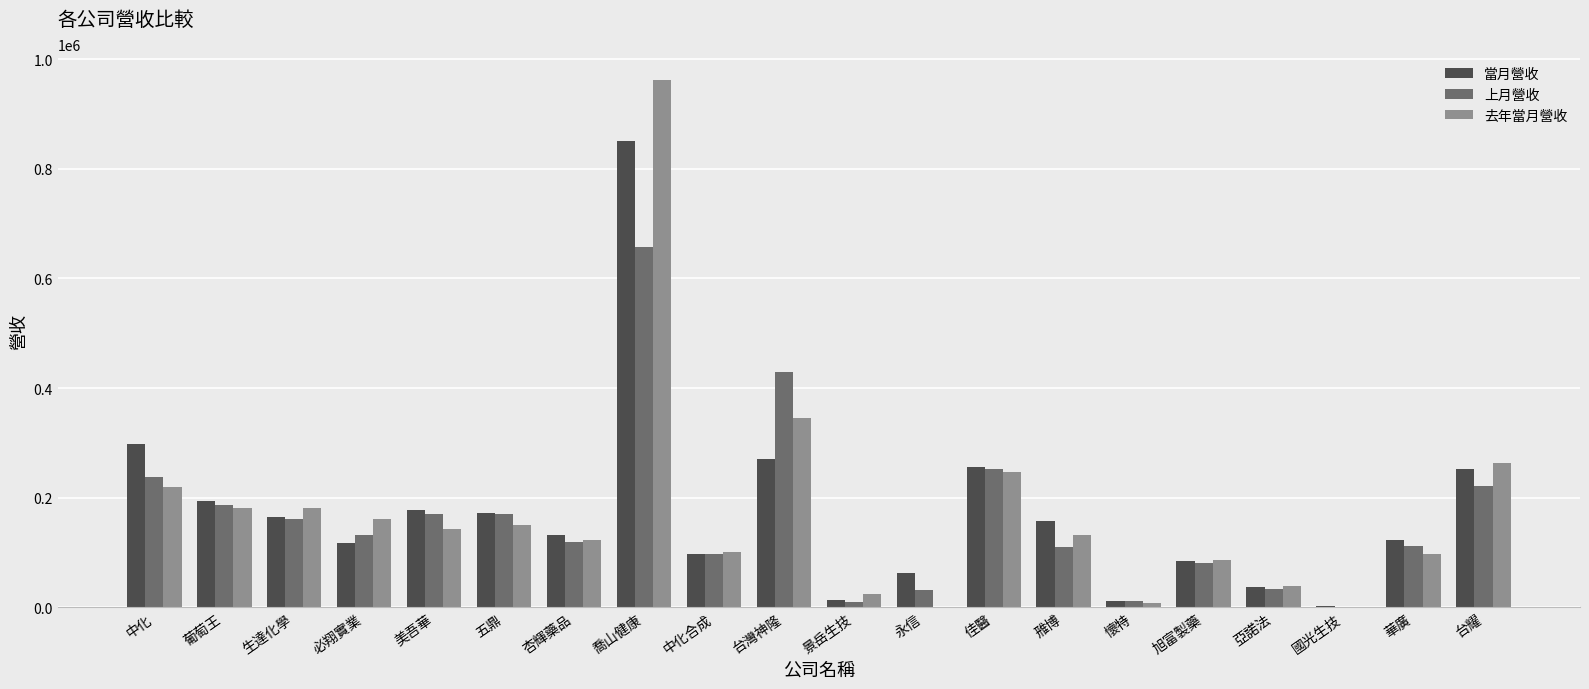

Which category has the highest value in the 上月營收 series?

喬山健康